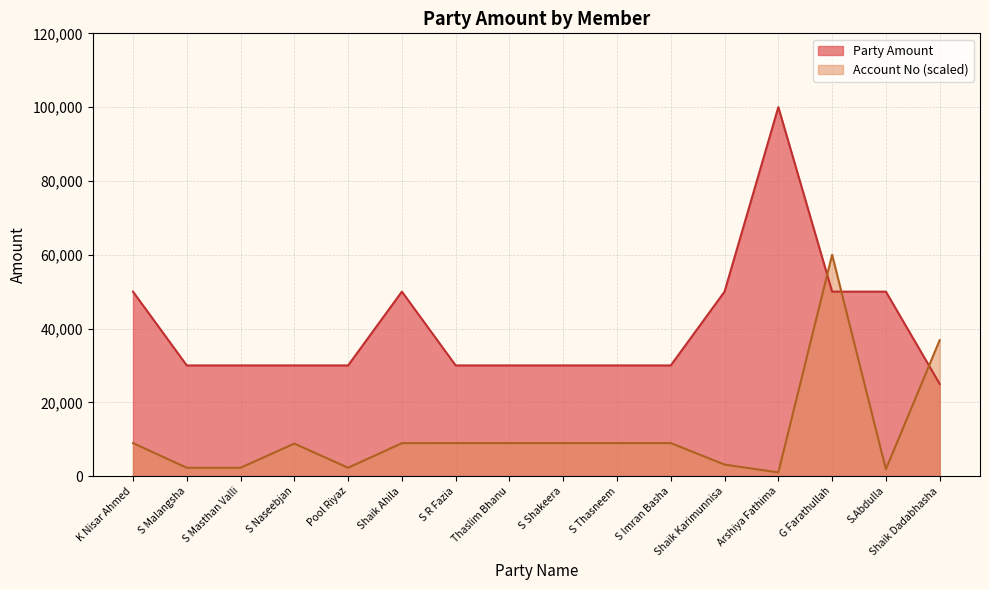

How many lines are shown in the chart?

2